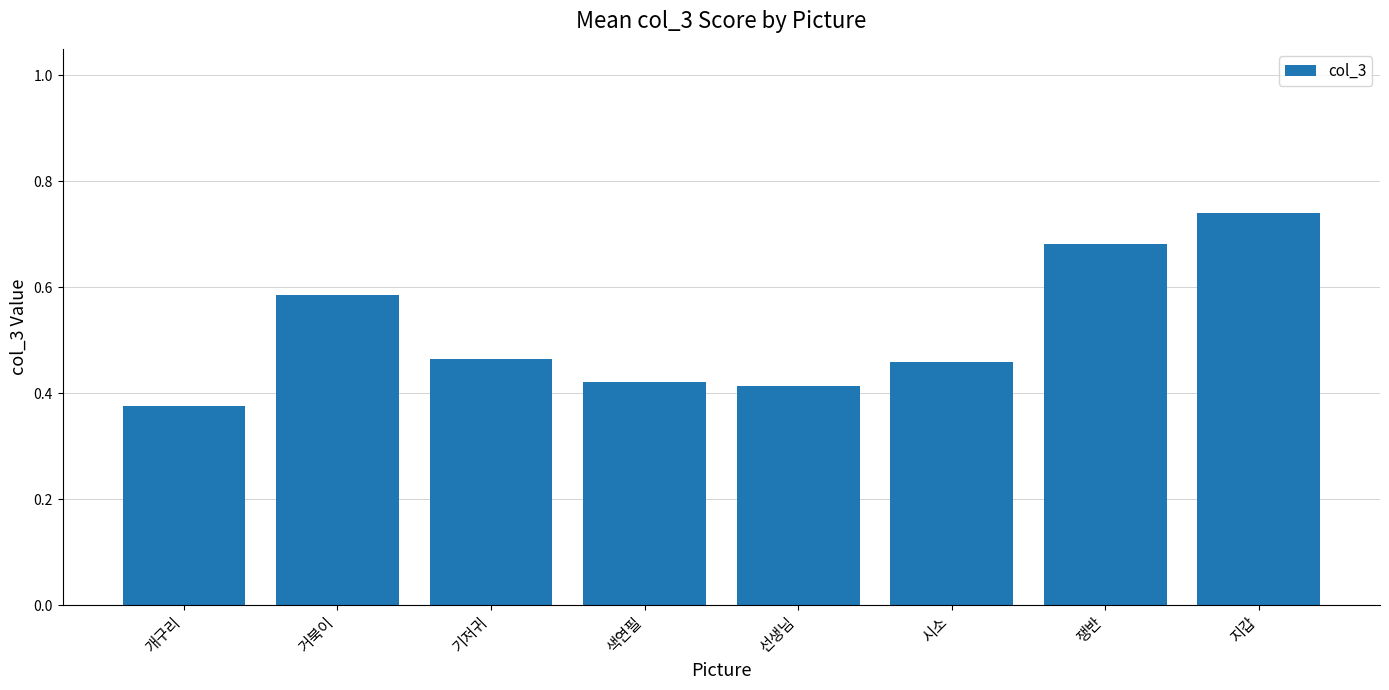

What is the sum of the values at 기저귀 and 시소?

0.9